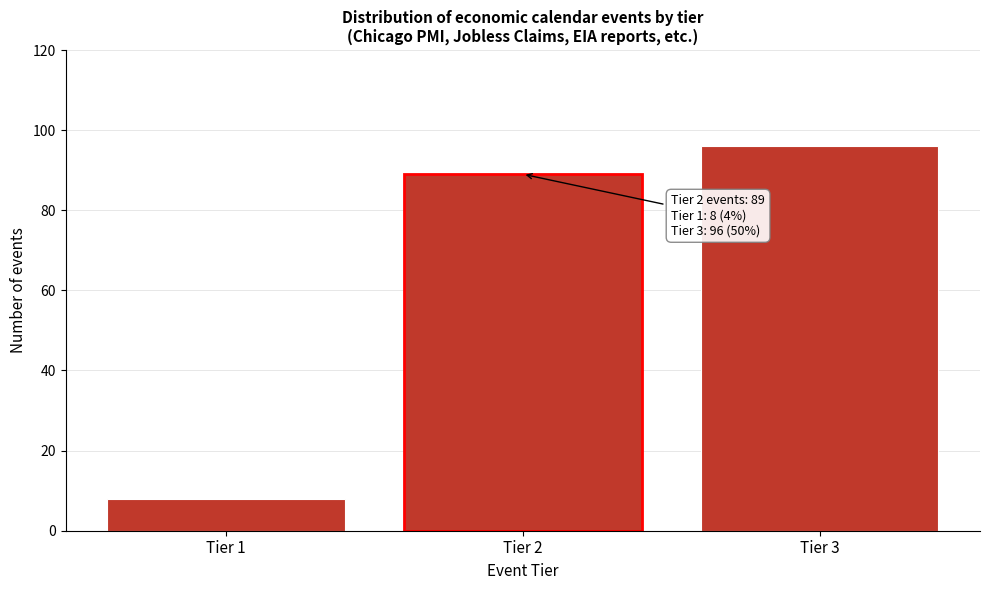

Reading left to right, extract all data points from this chart.

Tier 1=8	Tier 2=89	Tier 3=96